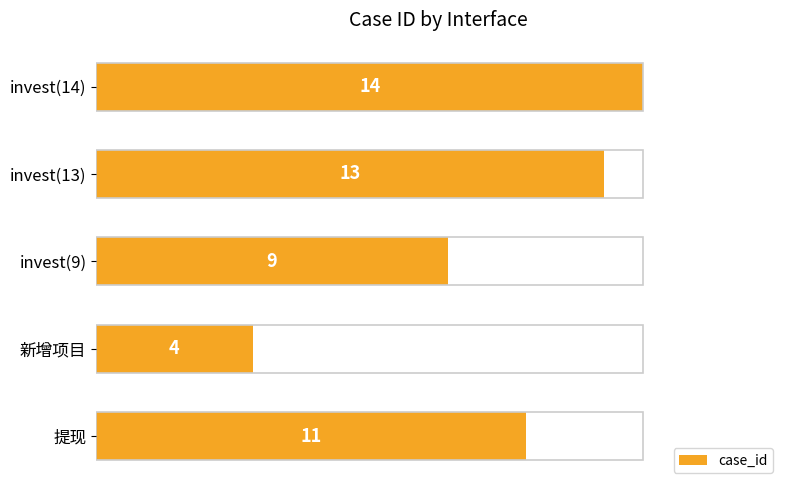

What is the difference between the maximum and second lowest values?

5